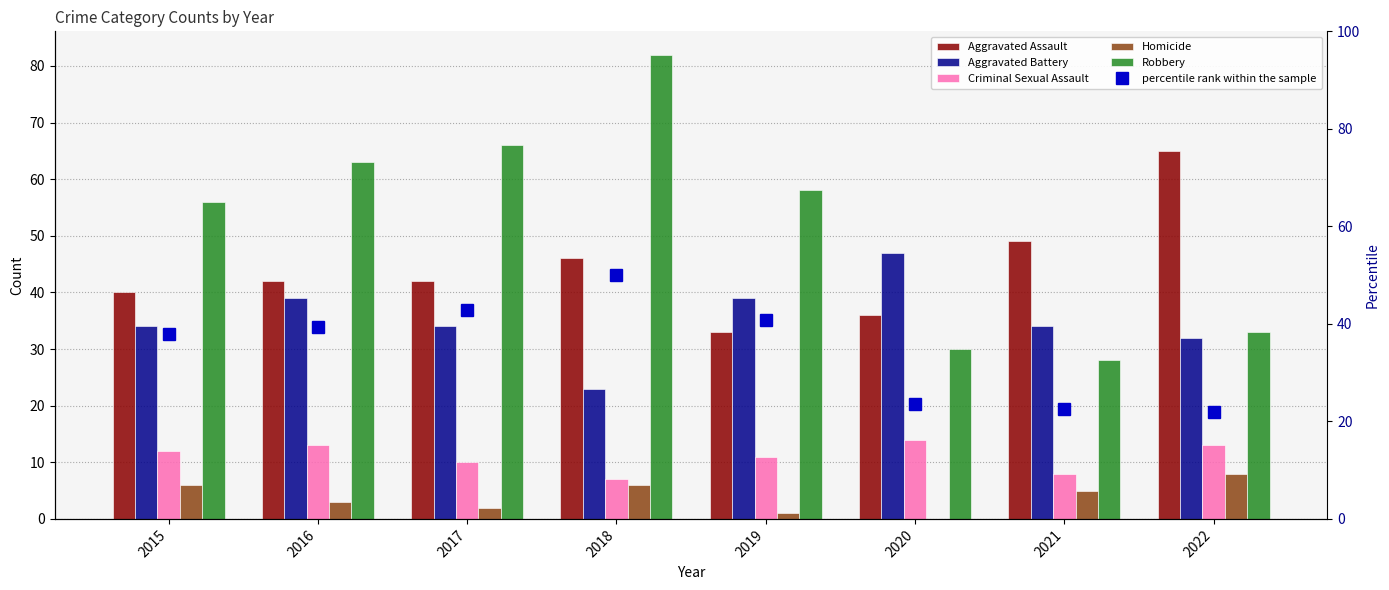

What is the value of the percentile rank within the sample bar at the 4th from the left?

50.0